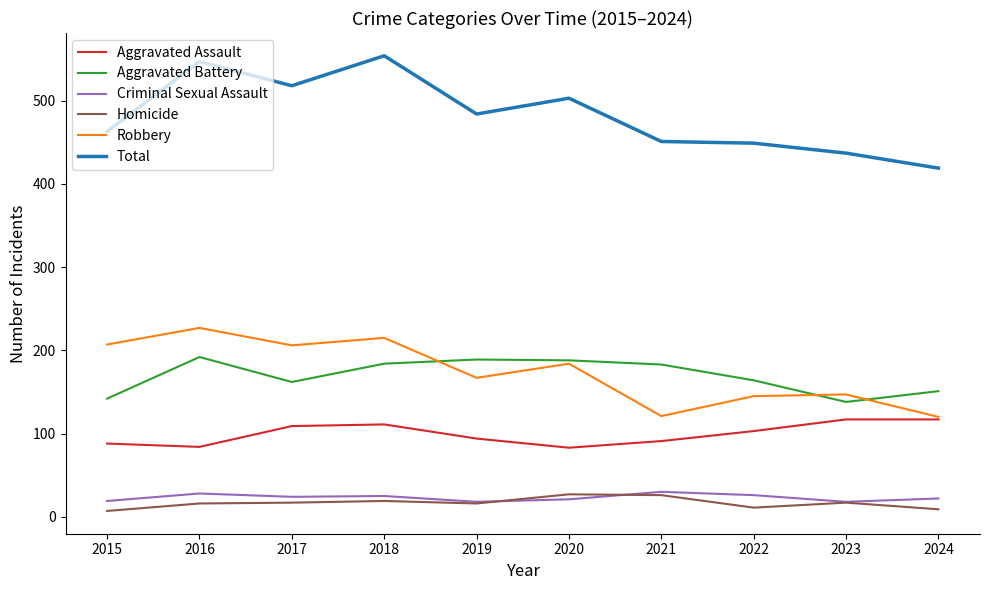

True or false: Homicide and Total intersect in this chart.

False